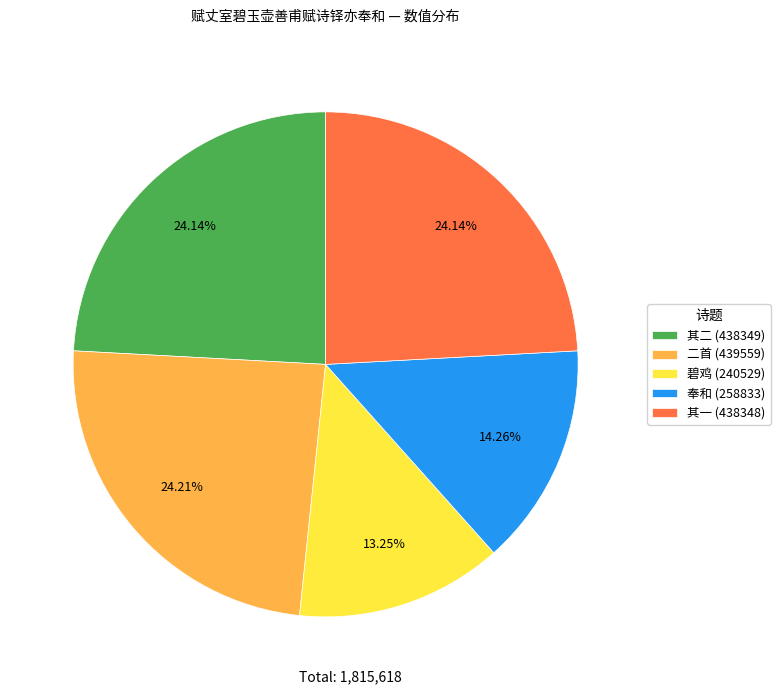

Between 碧鸡 (240529) and 其二 (438349), which is larger?

其二 (438349)